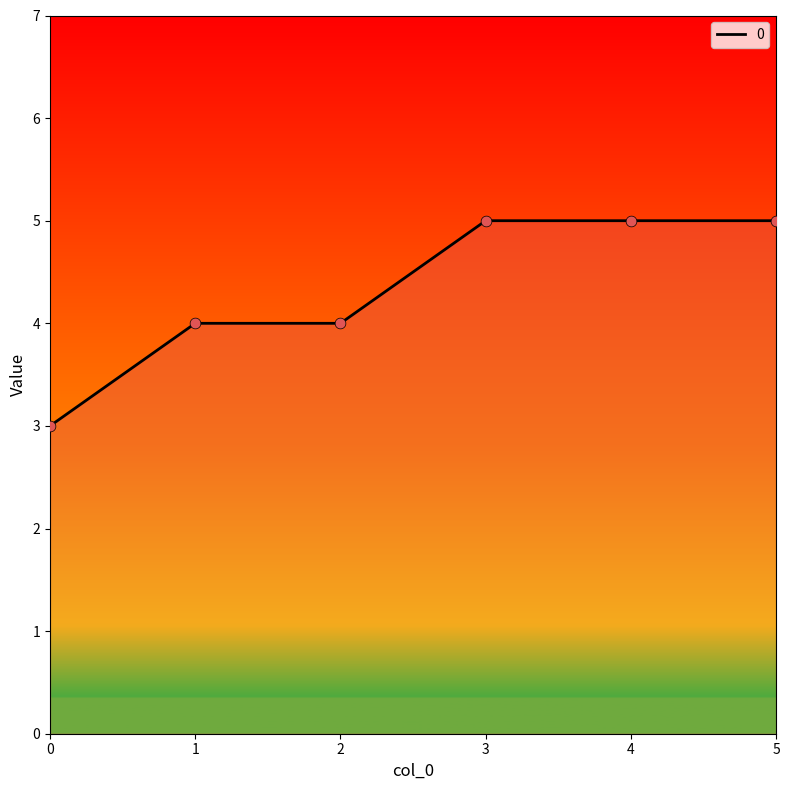

What is the change in value from 0 to 2?

+1